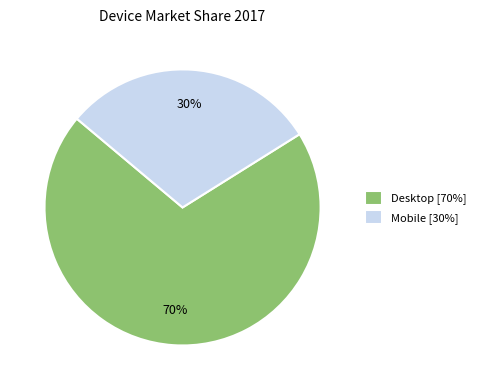

What percentage is the Desktop slice, to the nearest percent?

70%